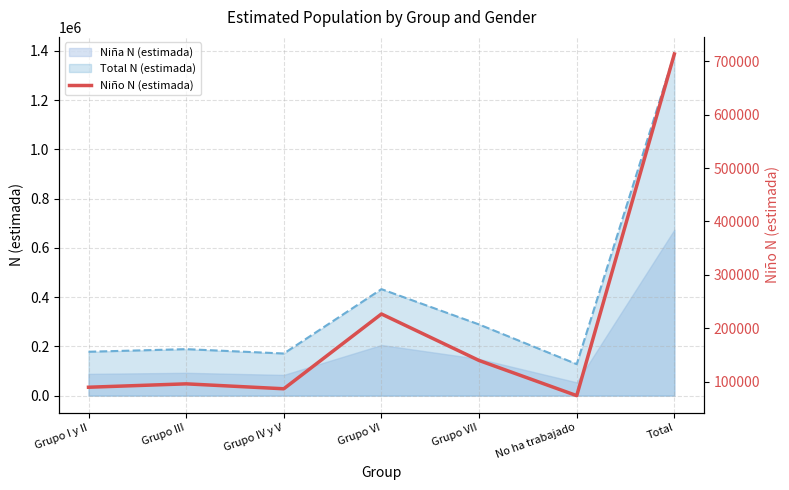

What is the average value?

203857